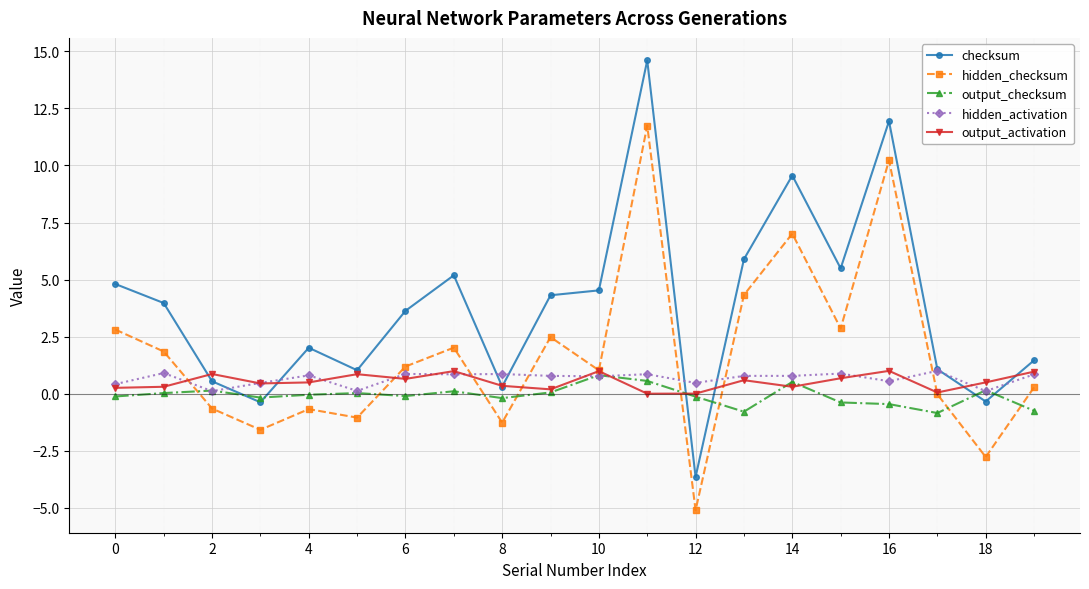

How many lines are shown in the chart?

5